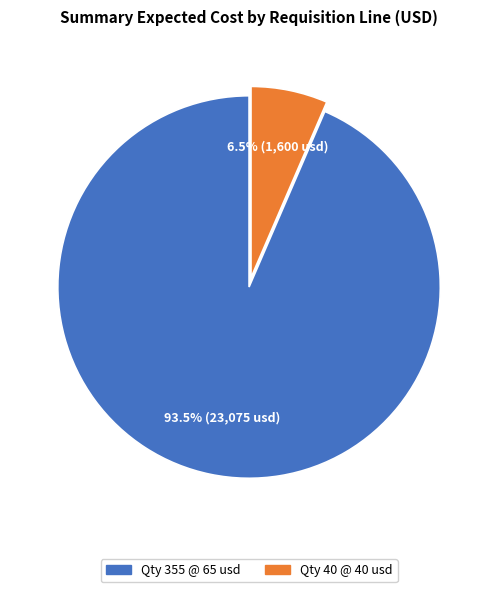

Is there any slice that represents more than half of the pie?

Yes